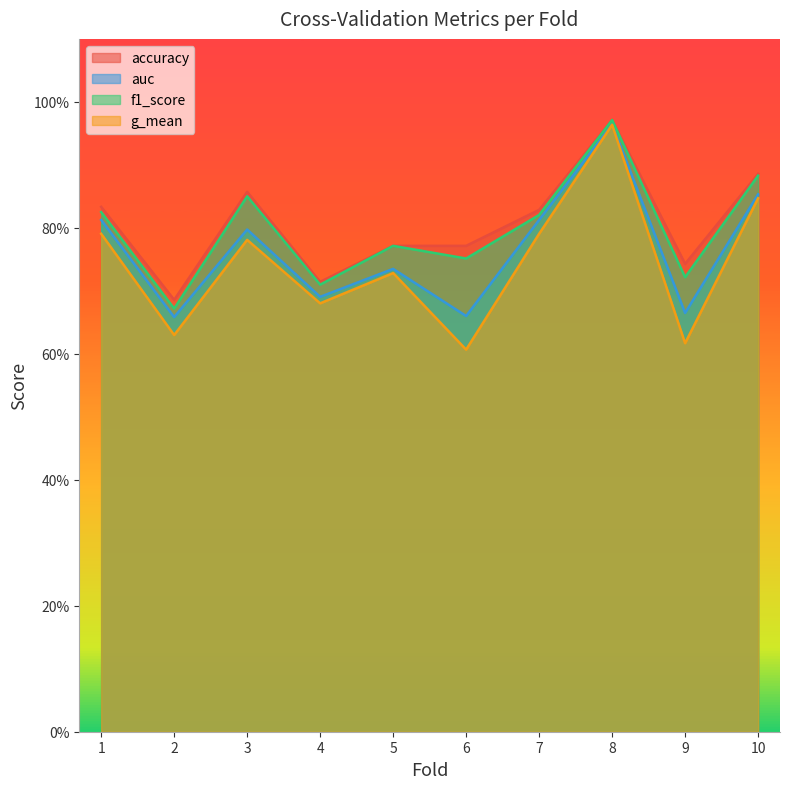

Reading left to right, extract all data points from this chart.

accuracy: 1=0.8	2=0.7	3=0.9	4=0.7	5=0.8	6=0.8	7=0.8	8=1.0	9=0.7	10=0.9
auc: 1=0.8	2=0.7	3=0.8	4=0.7	5=0.7	6=0.7	7=0.8	8=1.0	9=0.7	10=0.9
f1_score: 1=0.8	2=0.7	3=0.9	4=0.7	5=0.8	6=0.8	7=0.8	8=1.0	9=0.7	10=0.9
g_mean: 1=0.8	2=0.6	3=0.8	4=0.7	5=0.7	6=0.6	7=0.8	8=1.0	9=0.6	10=0.8